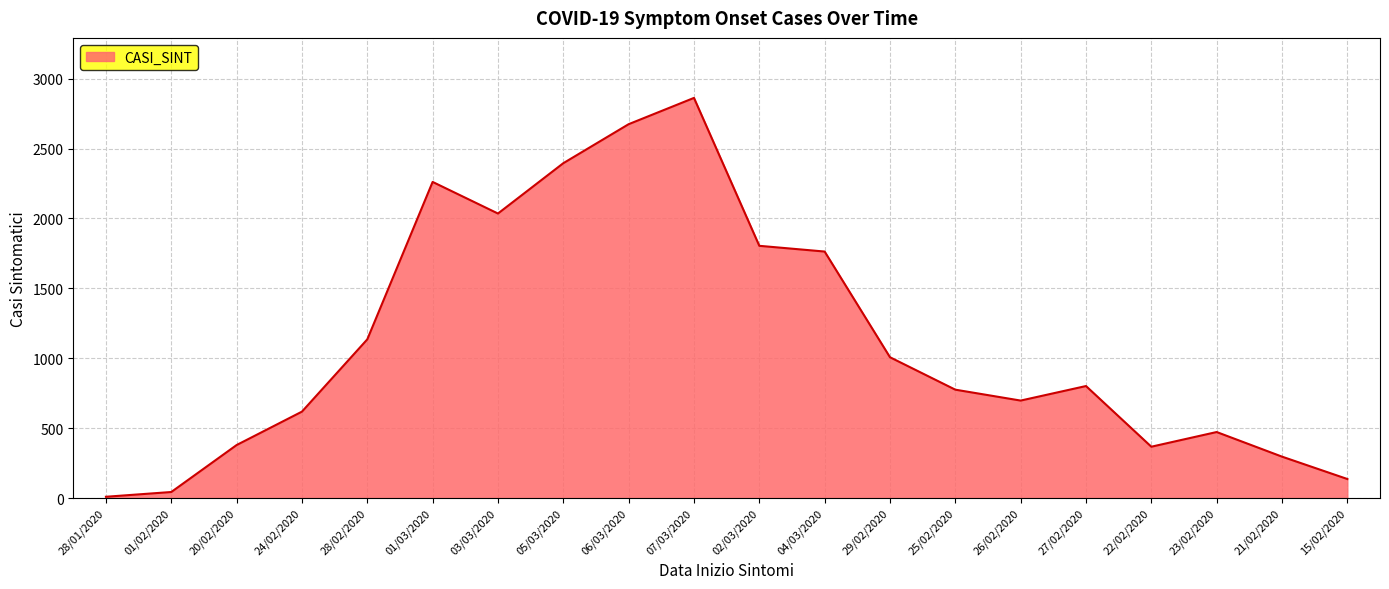

True or false: the data shows 618 at 24/02/2020.

True